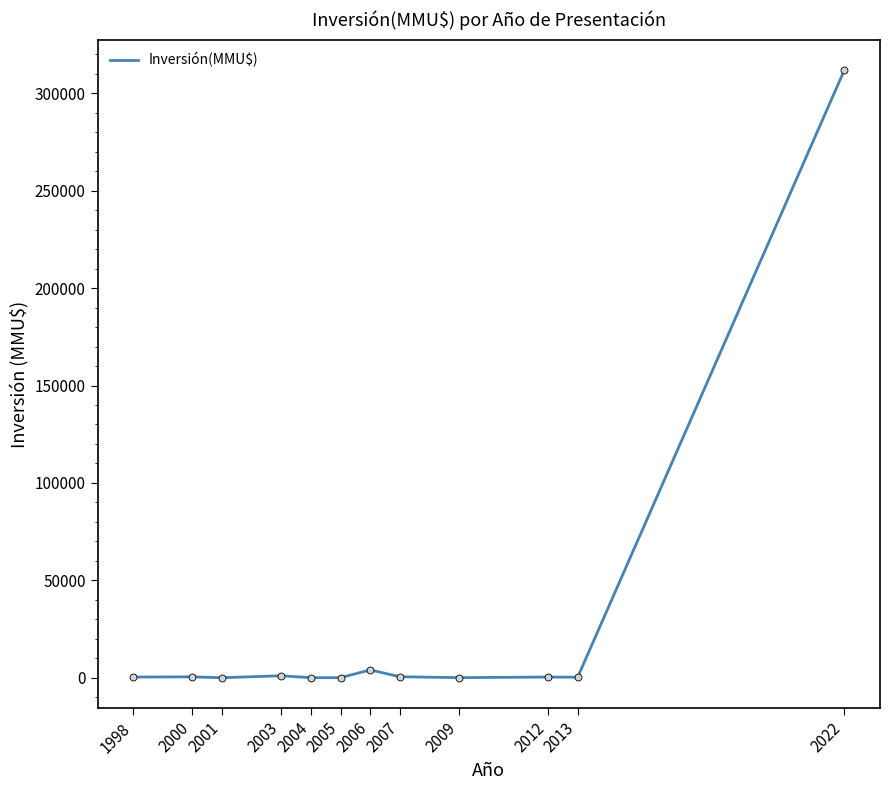

True or false: the data shows 4000.0 at 2006.

True